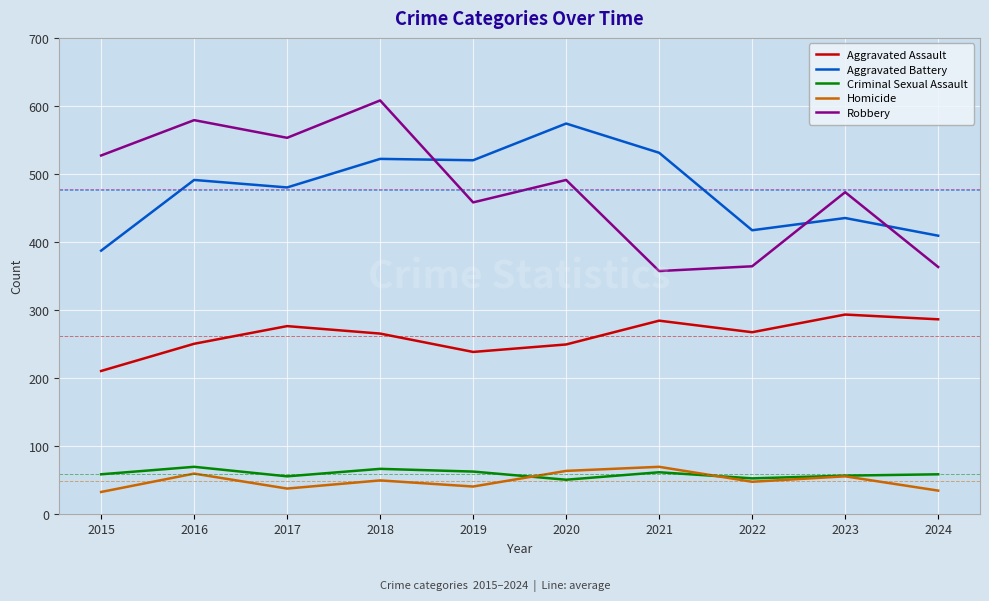

At which category does Criminal Sexual Assault reach its first local peak?

2016